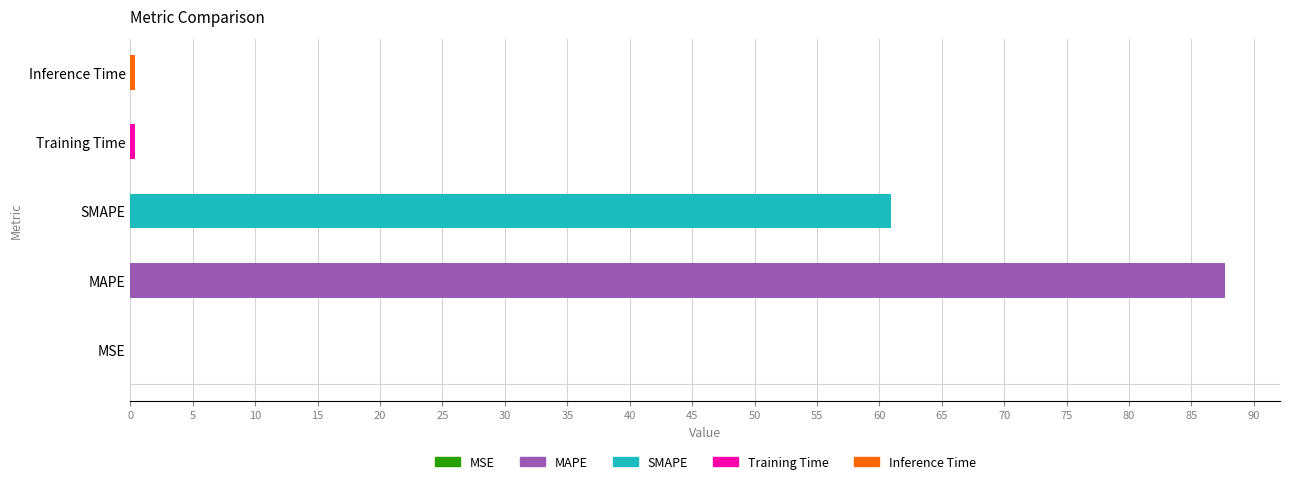

What is the sum of all values?

149.4